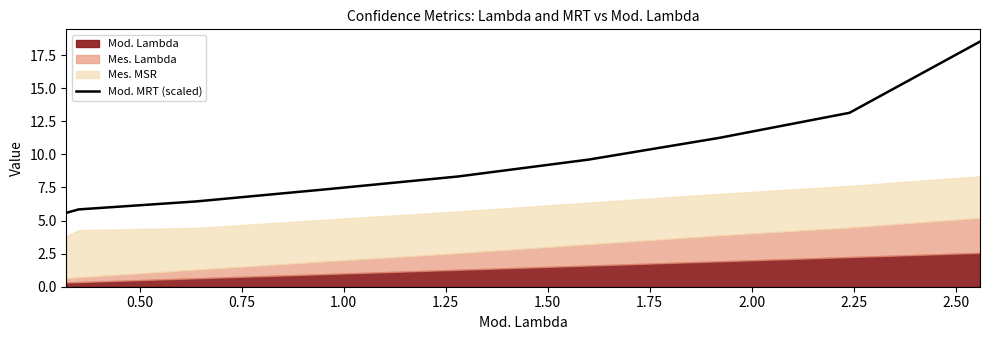

True or false: the data has more than 1 interior local peaks.

False